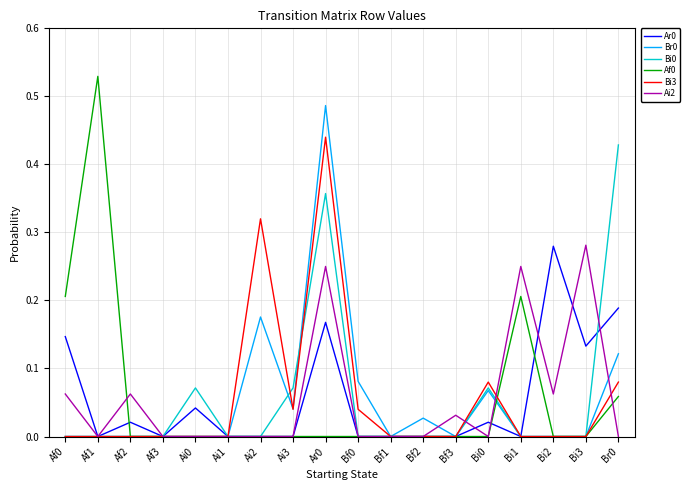

True or false: Ar0 has more than 0 points higher than both neighbors.

True